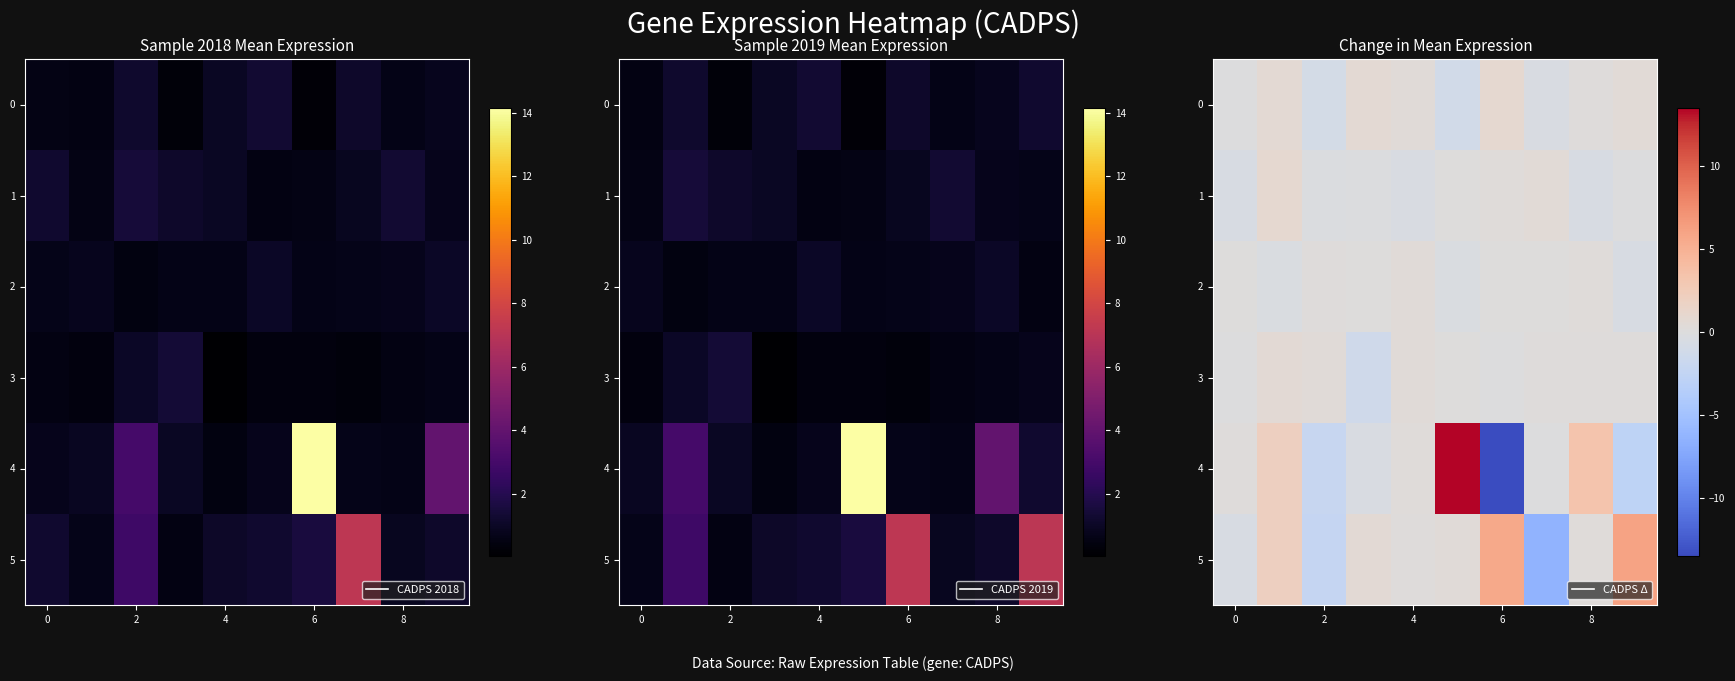

Is it true that 2 equals 0.5 at 8?

False